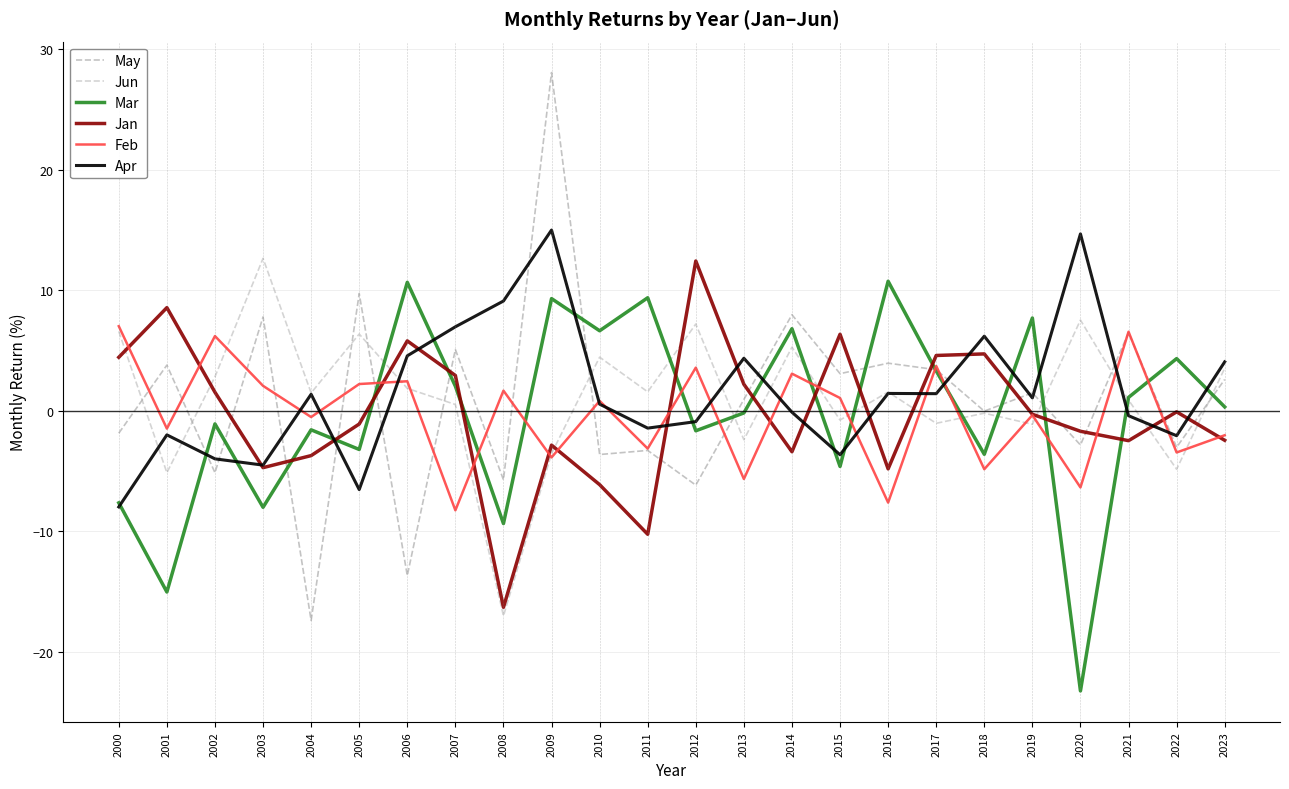

Is it true that Jan equals -3.4 at 2014?

True